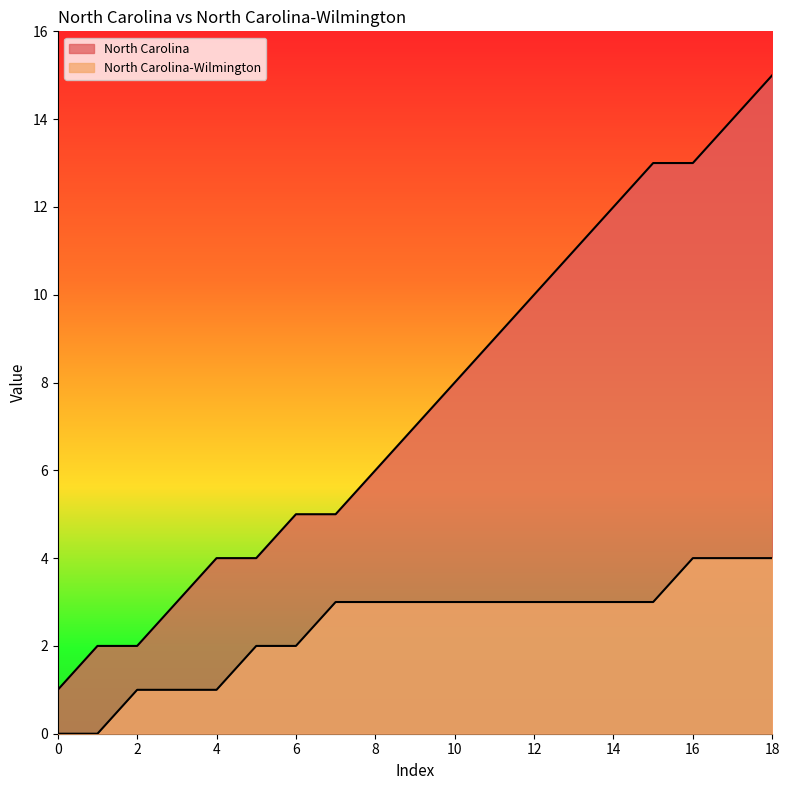

Which series has the widest spread of values?

North Carolina